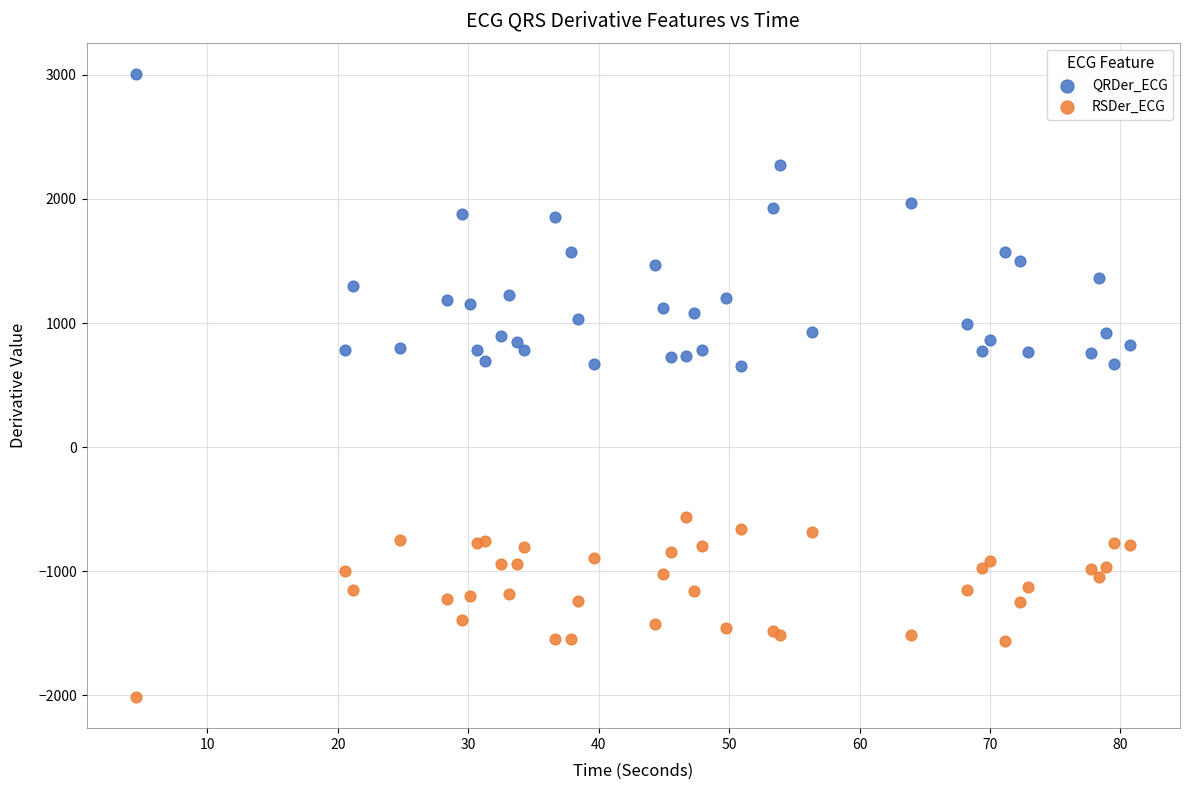

Which series has the largest Y range (max minus min)?

QRDer_ECG